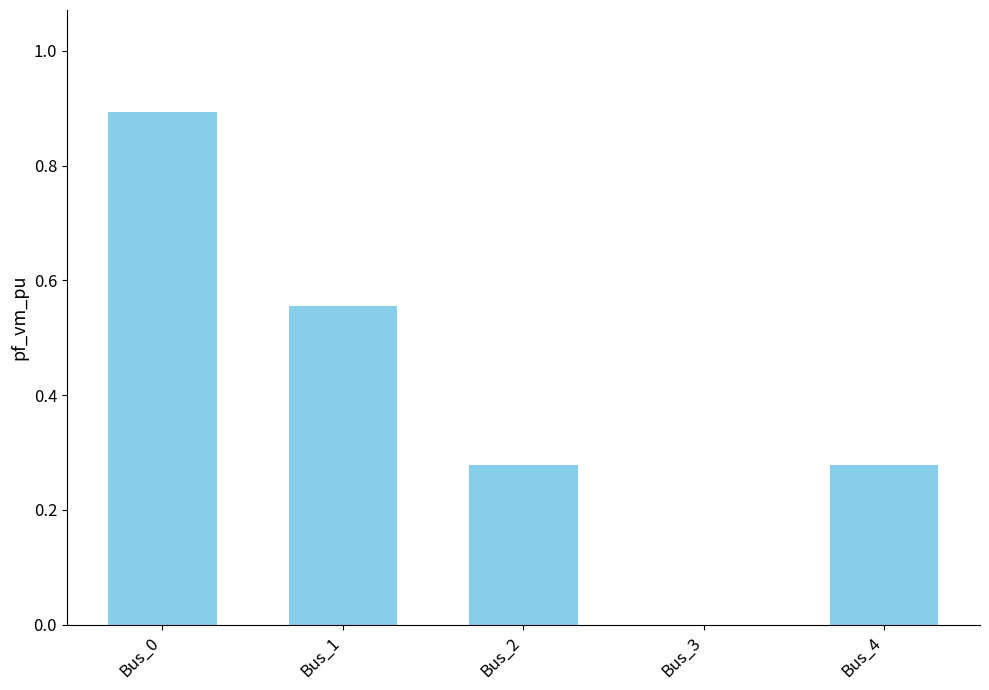

Between Bus_1 and Bus_2, which is larger?

Bus_1